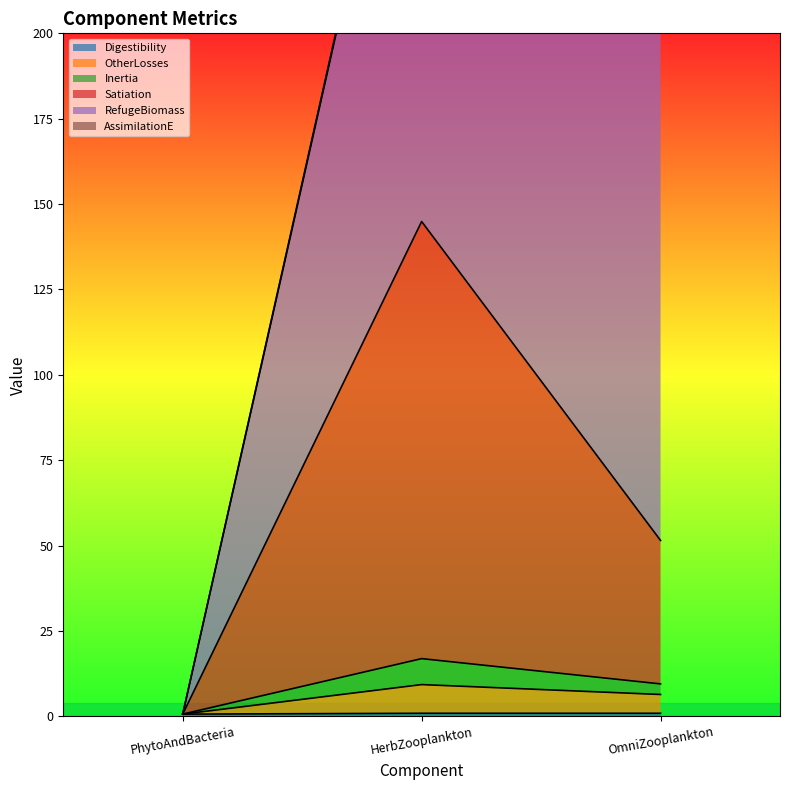

What is the minimum value for Digestibility?

0.7